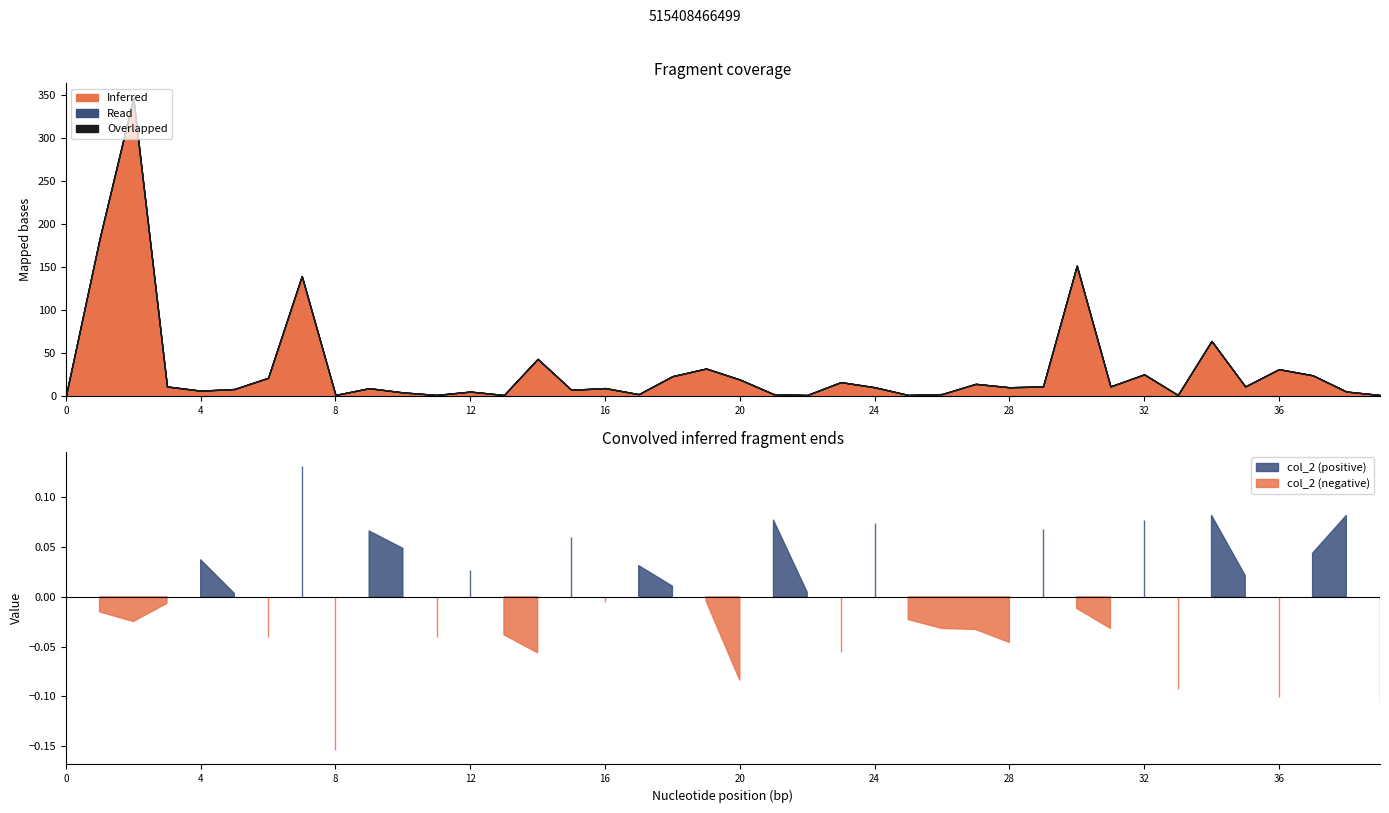

How many lines are shown in the chart?

3